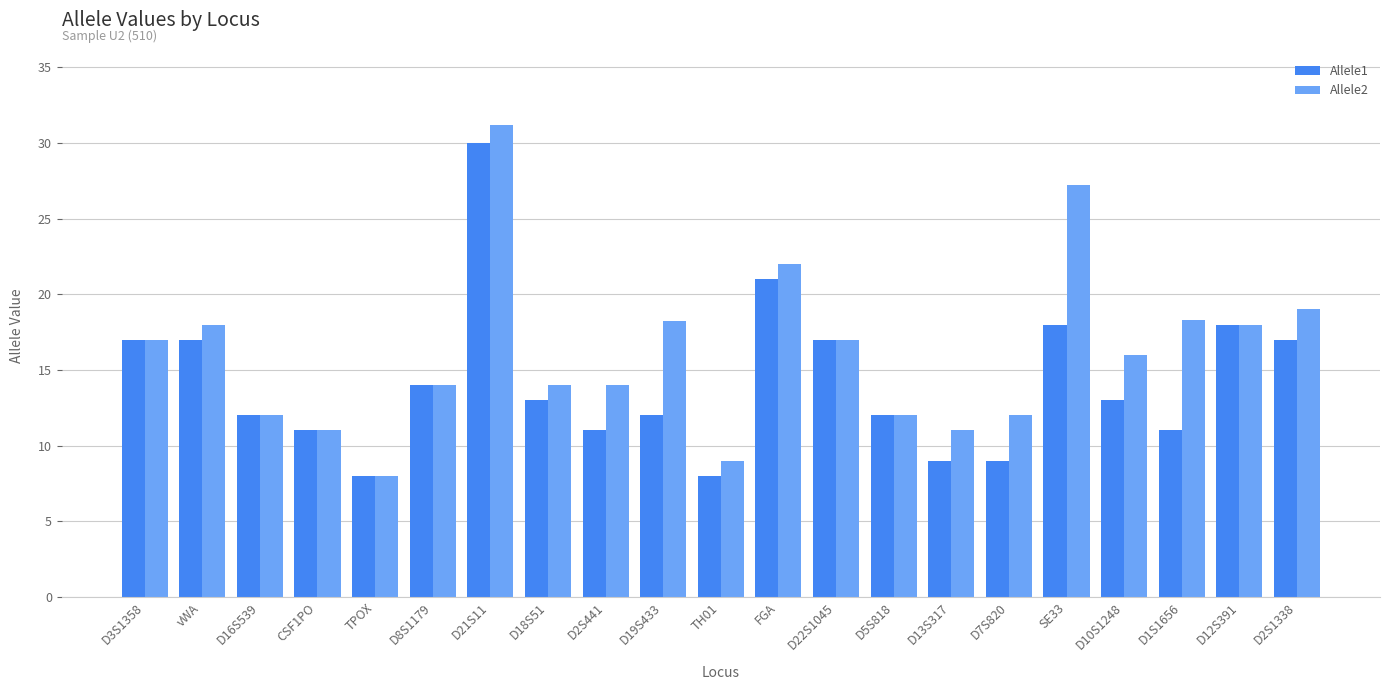

What are all the series names shown in the legend?

Allele1, Allele2